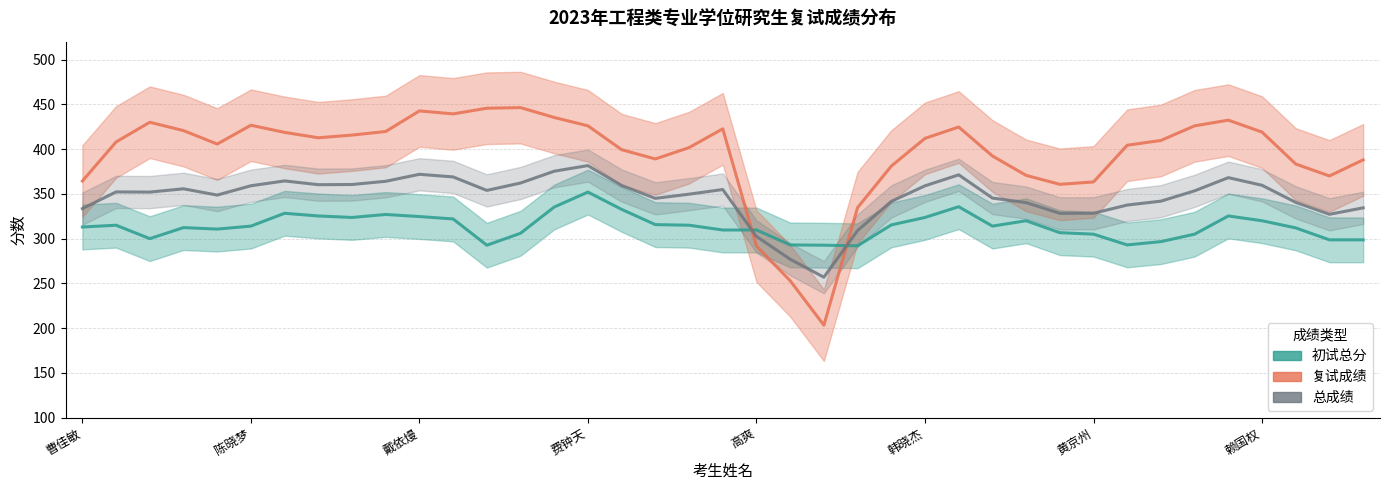

What is the lowest value of the 初试总分 series?

292.0